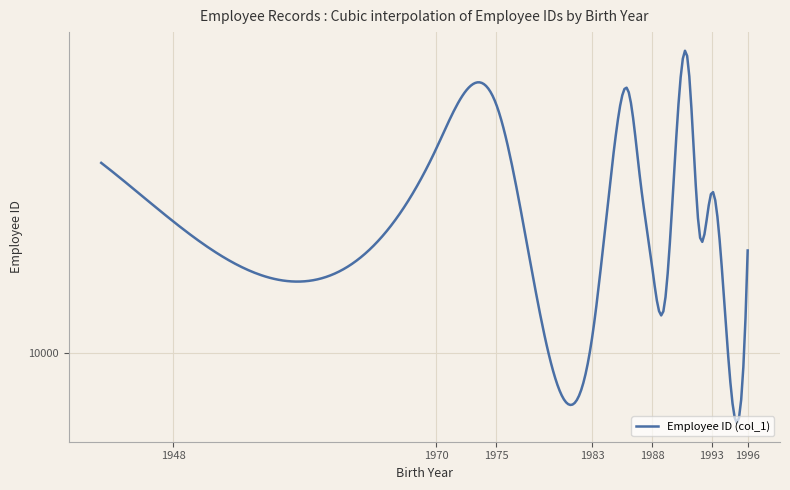

Does the chart display data point markers on the line(s)?

No